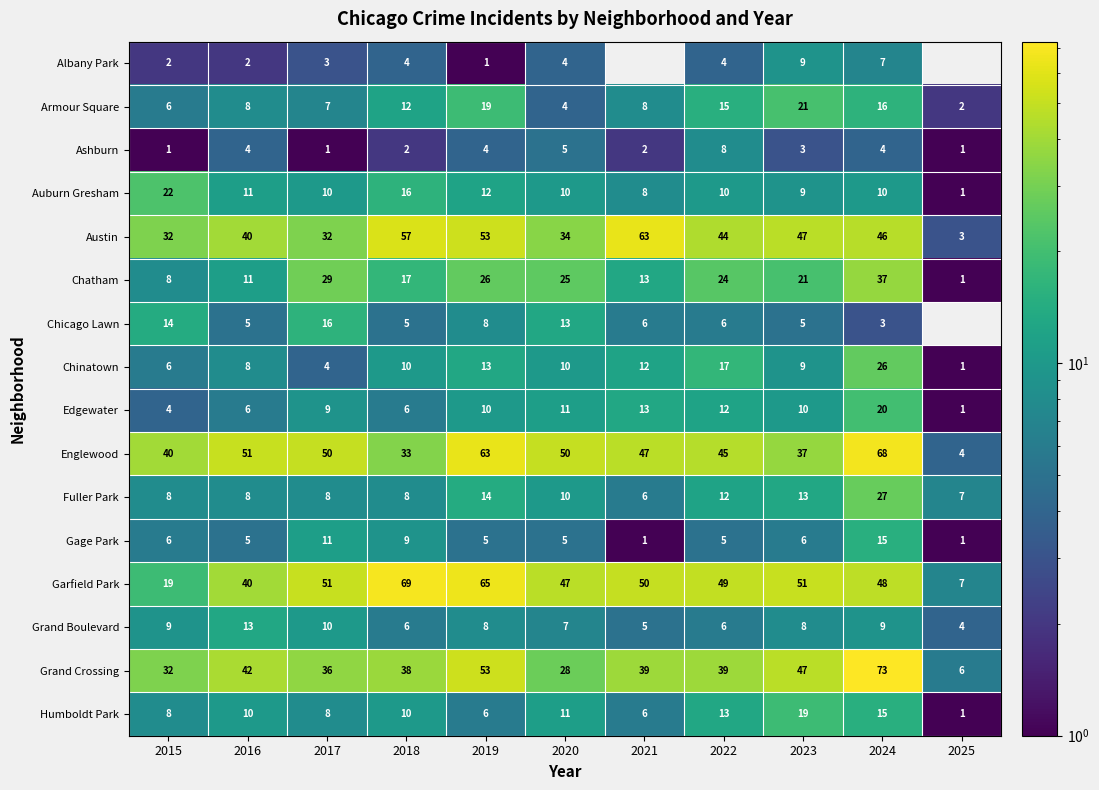

How many data points does each series have?

11